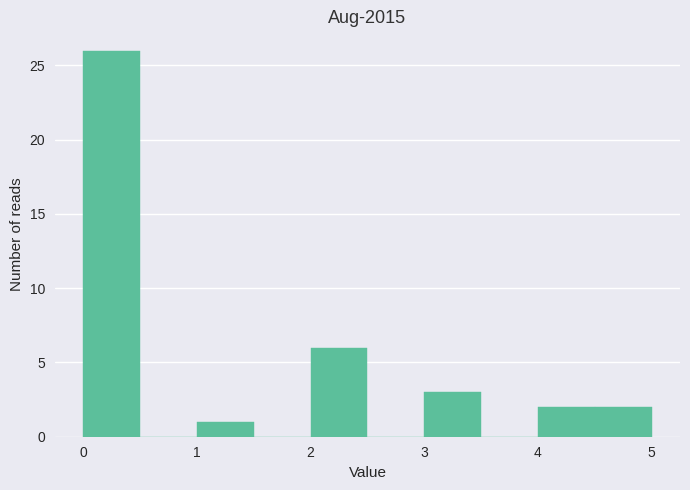

Reading left to right, list every bar in this chart as the range it spans on the x-axis followed by its height. The values are not printed on the chart, so give them approximately, as read against the axis.

0.0 to 0.5: 26
0.5 to 1.0: 0
1.0 to 1.5: 1
1.5 to 2.0: 0
2.0 to 2.5: 6
2.5 to 3.0: 0
3.0 to 3.5: 3
3.5 to 4.0: 0
4.0 to 4.5: 2
4.5 to 5.0: 2